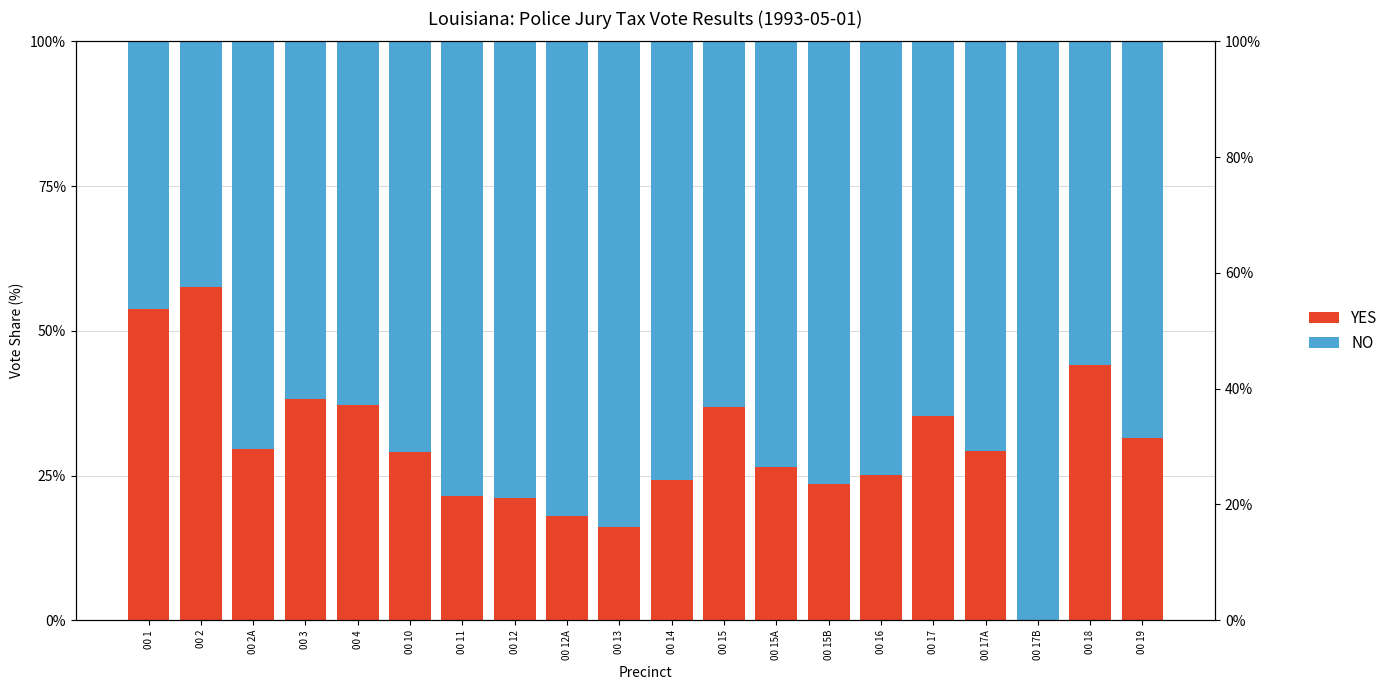

What position from the right is 00 17A?

4